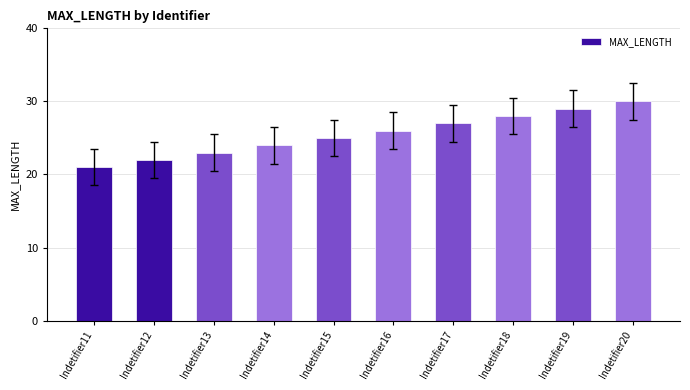

The chart shows a value of 27 at Indetifier17. True or false?

True